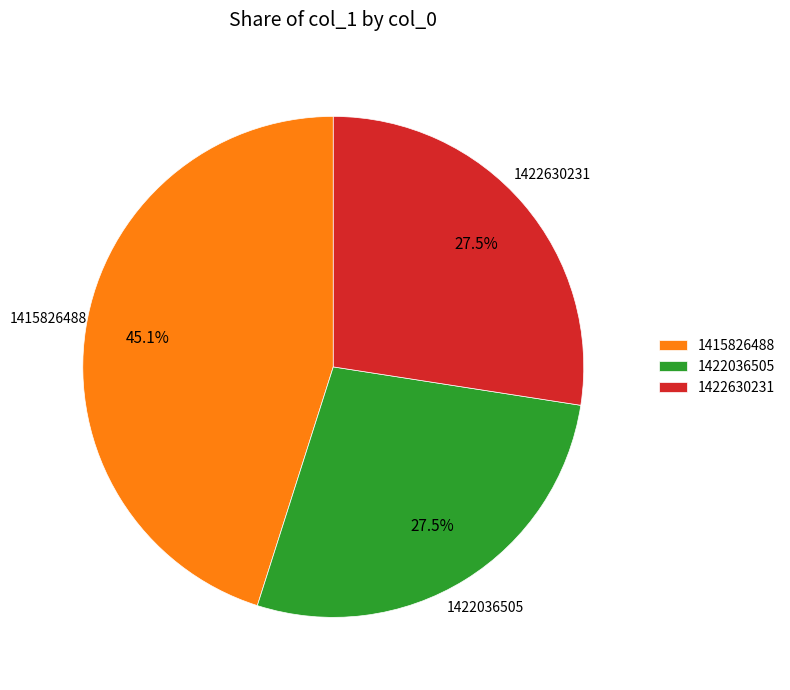

Which category has the biggest portion of the pie?

1415826488